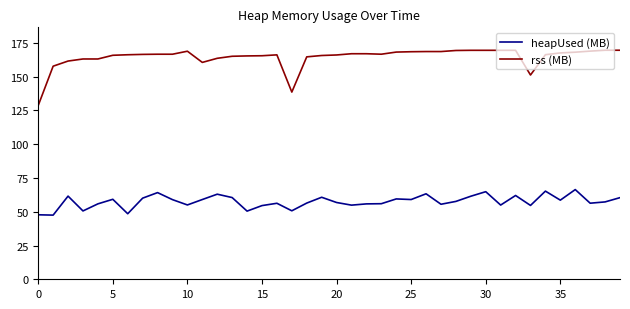

Does the chart have visible grid lines?

No